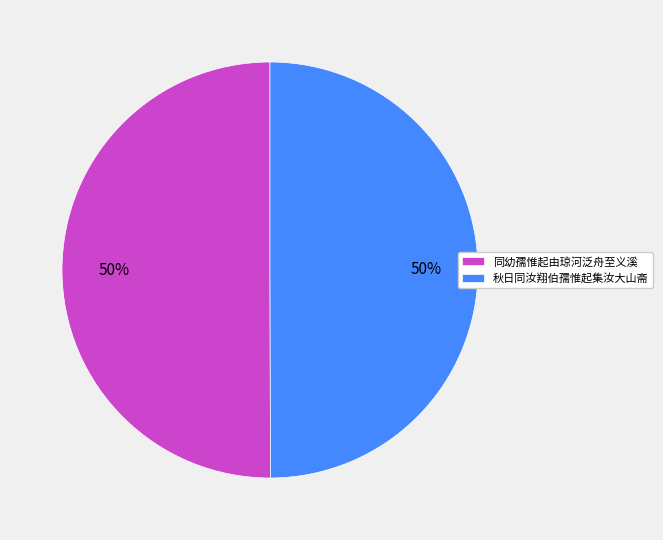

To the nearest percent, what is the combined percentage of 秋日同汝翔伯孺惟起集汝大山斋 and 同幼孺惟起由琼河泛舟至义溪?

100%